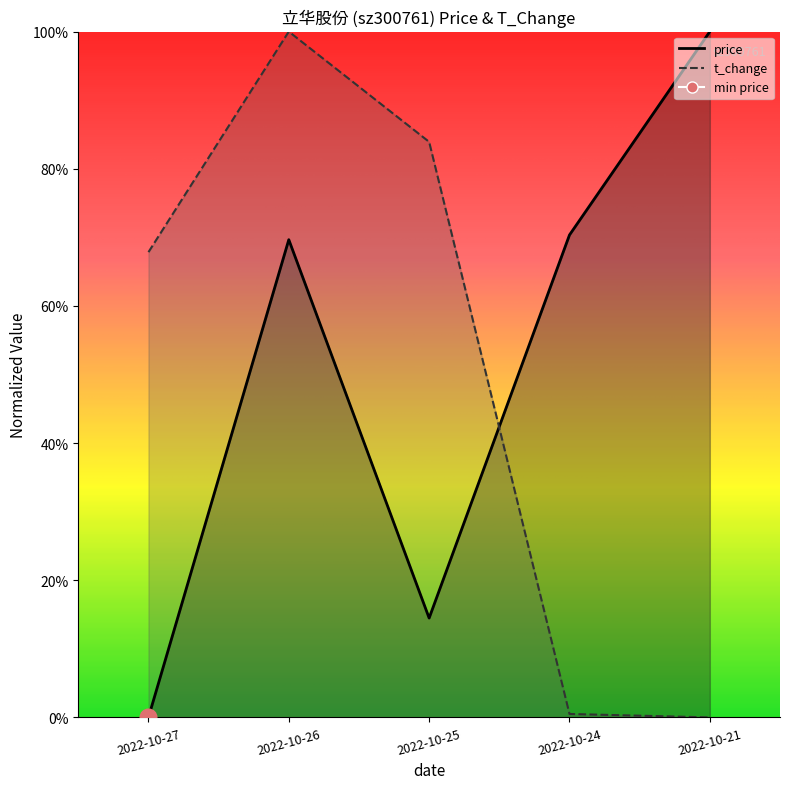

How many data points in price are above 0?

4